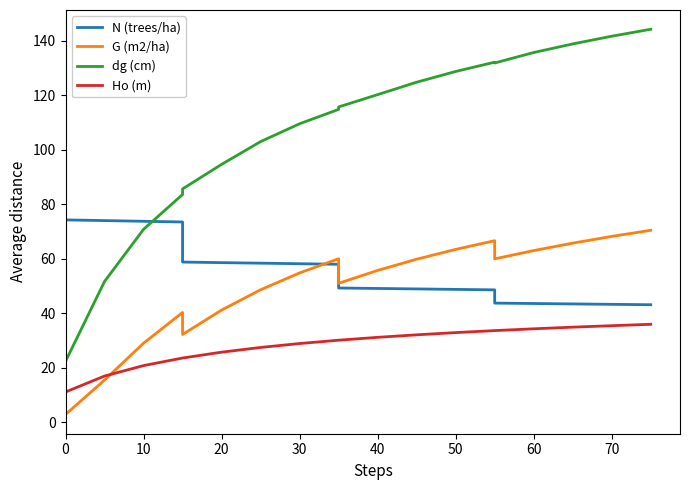

What is the sum of all N (trees/ha) values?

1123.9